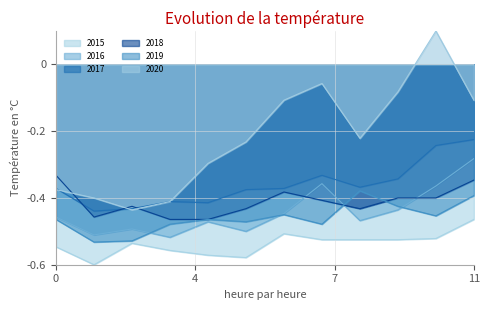

What is the difference between the 2020 values at May and June?

0.1